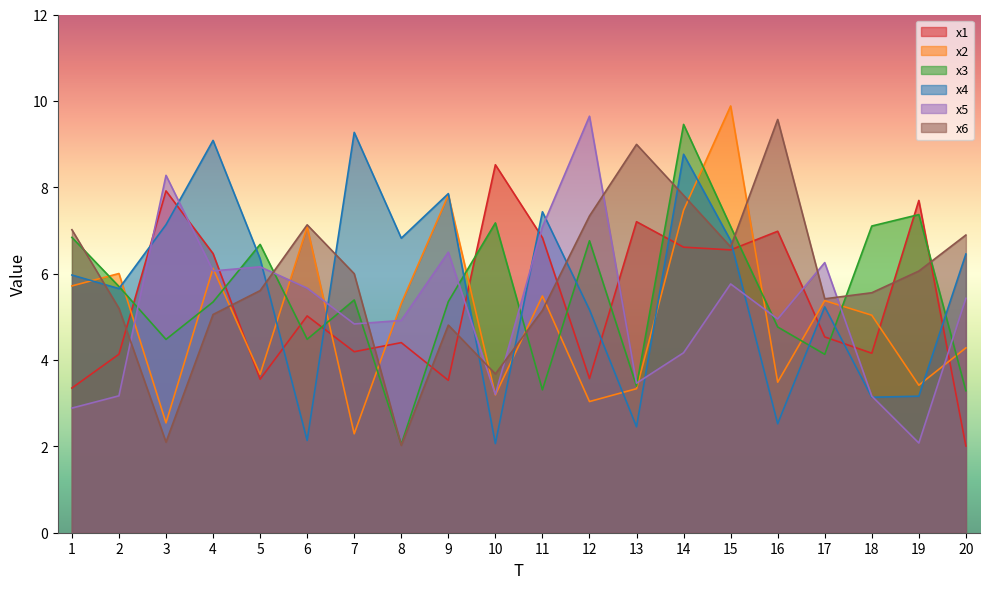

The value of x6 at 19 is 9.5. True or false?

False